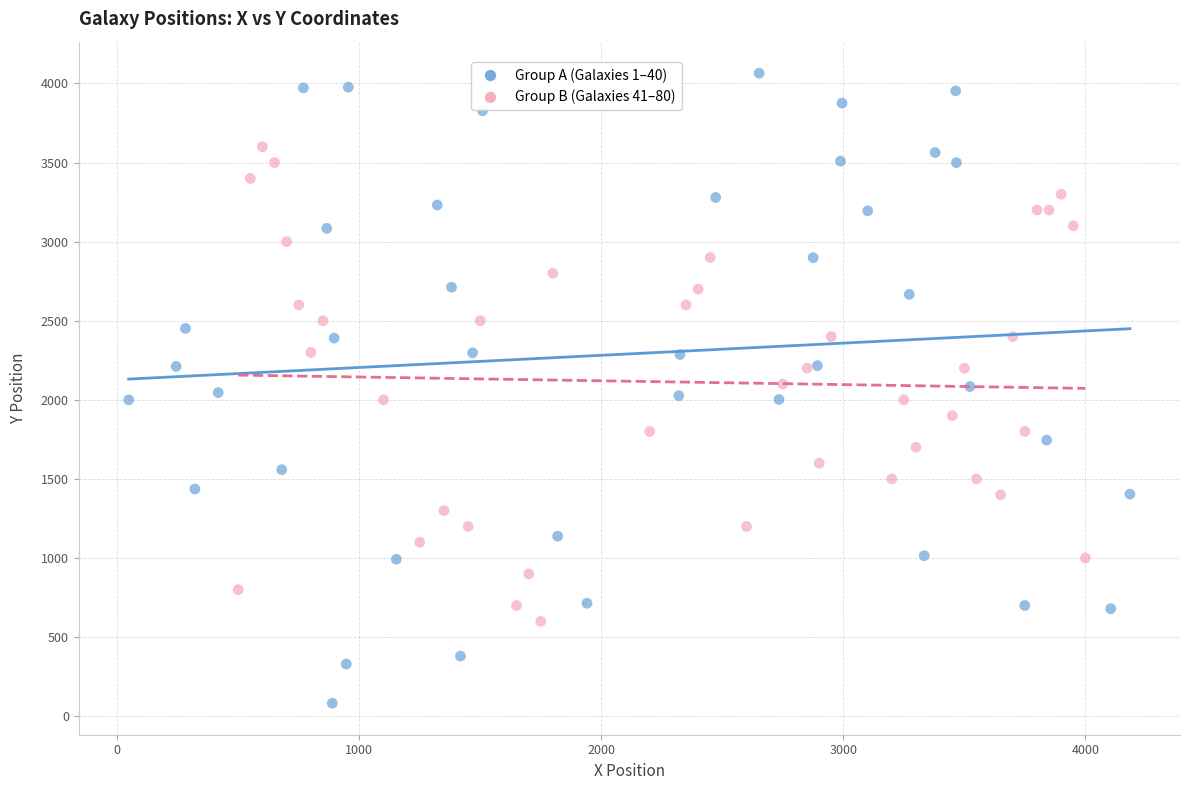

Which series contains the highest Y value?

Group A (Galaxies 1–40)